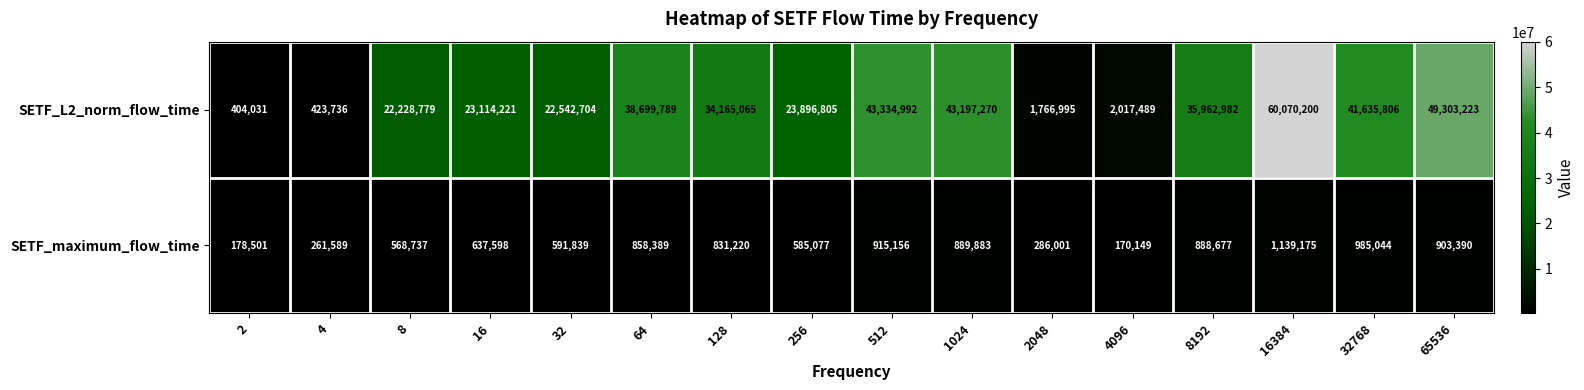

Between 32 and 2048, which series saw the biggest shift?

SETF_L2_norm_flow_time